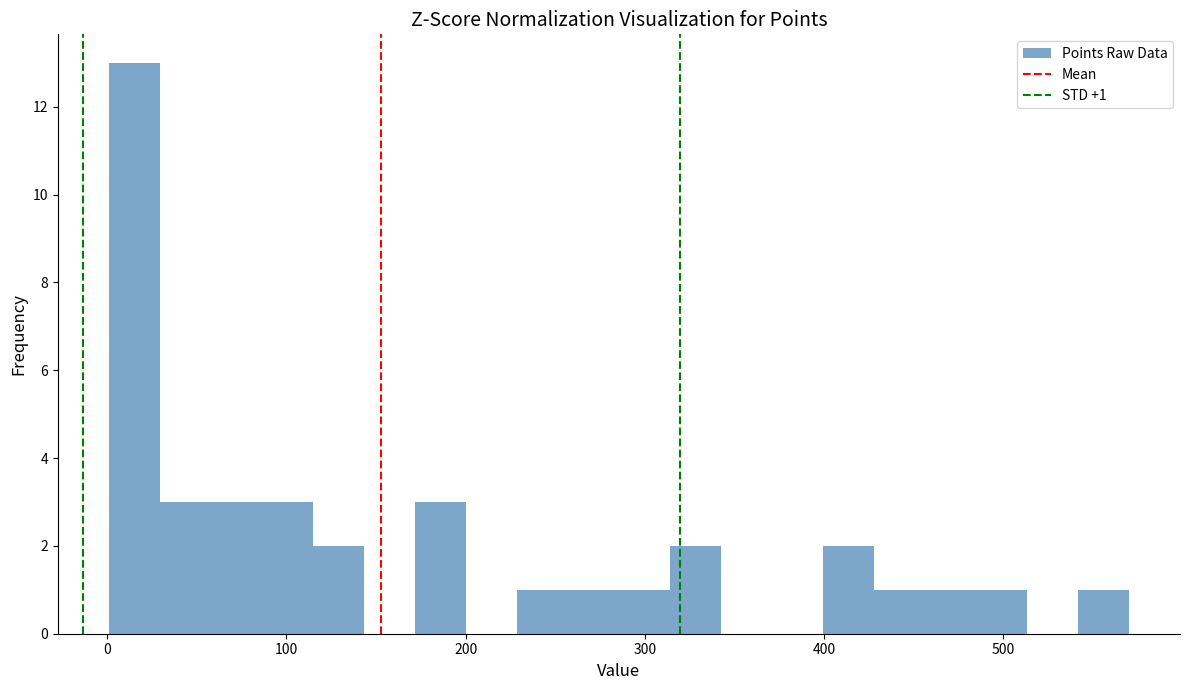

Around what value on the x-axis is the tallest bar? Give the approximate position of its centre, as read against the axis.

20